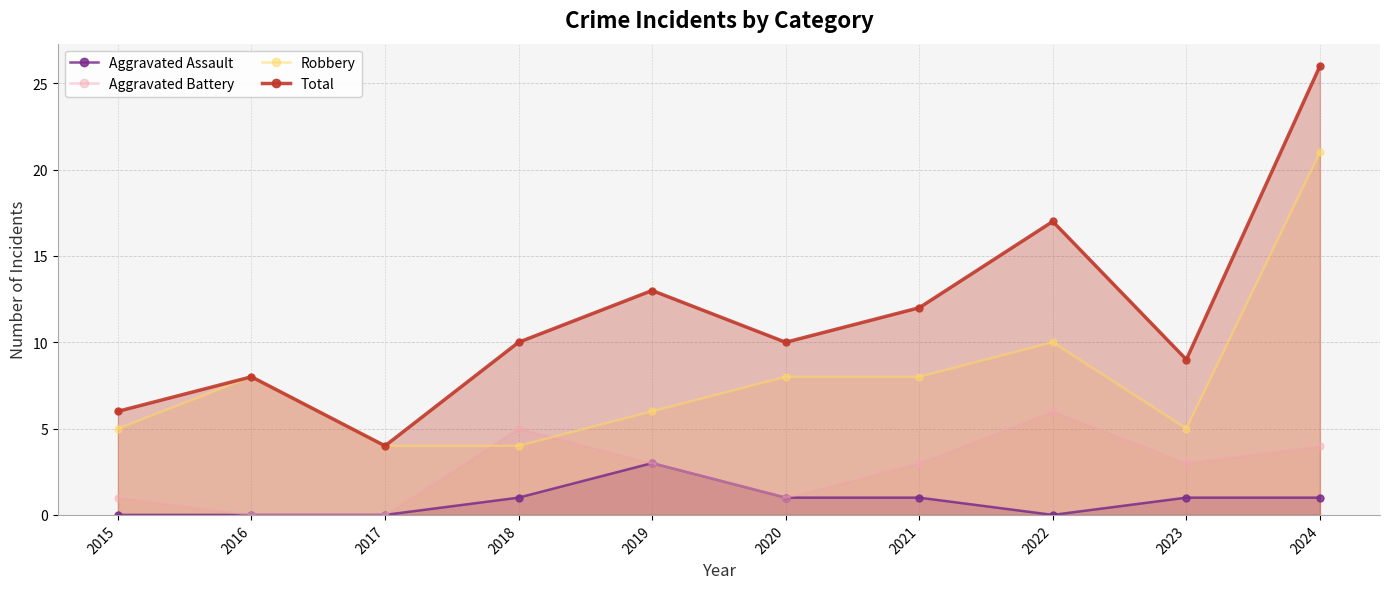

How many series are shown in this chart?

4